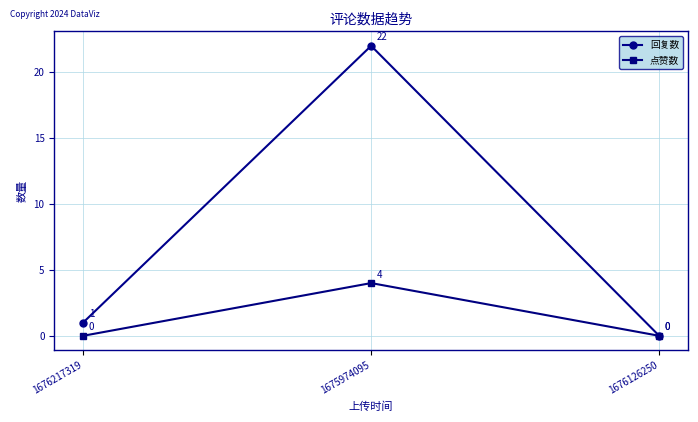

What is the difference between the highest and lowest values at 1675974095?

18